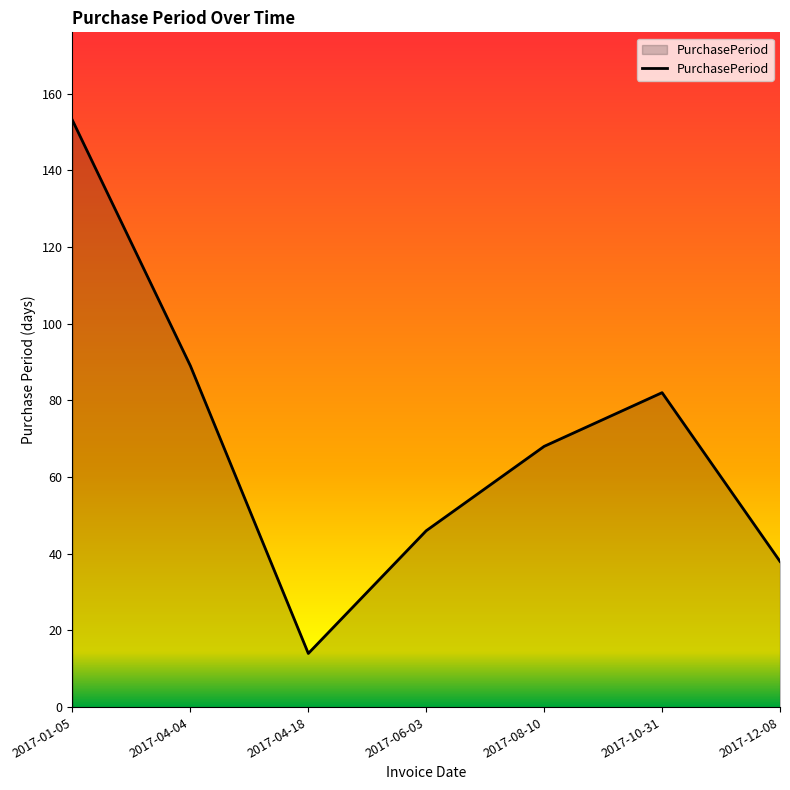

At which category does the chart reach its peak across all series?

2017-01-05